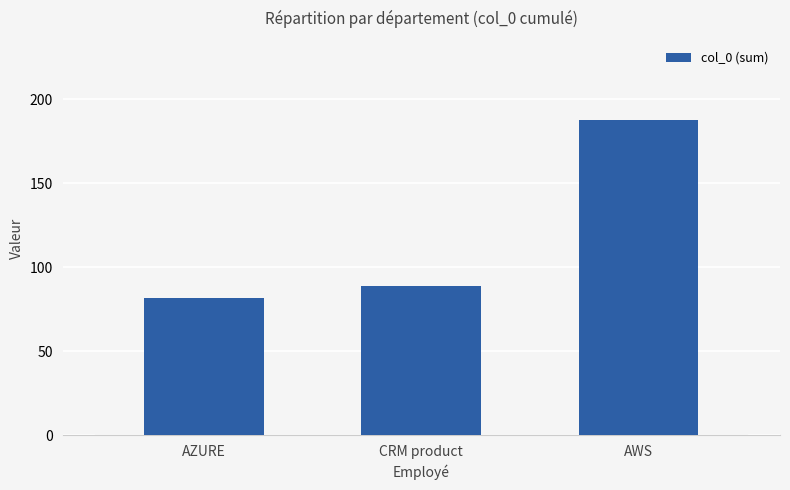

Which label corresponds to the smallest value in the chart?

AZURE